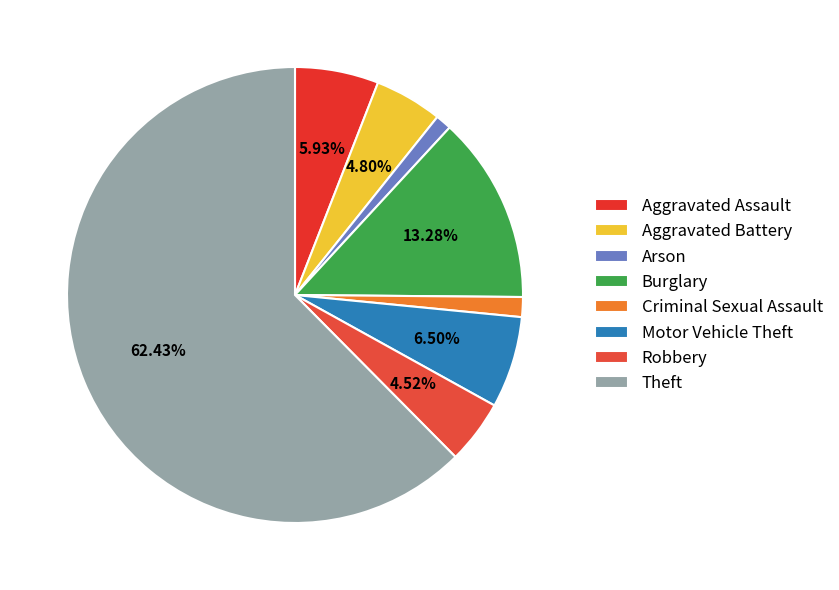

How many segments does this pie chart have?

8